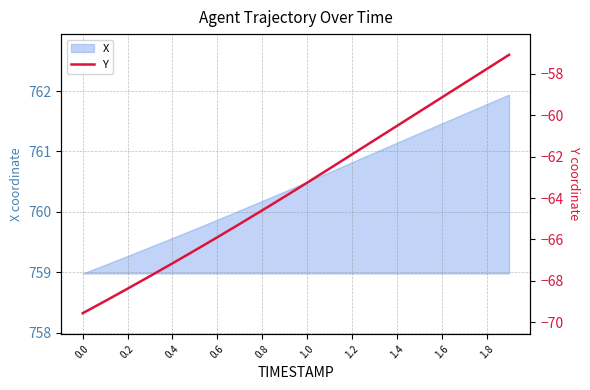

True or false: X has a value of 1211.3 at 1.4.

False